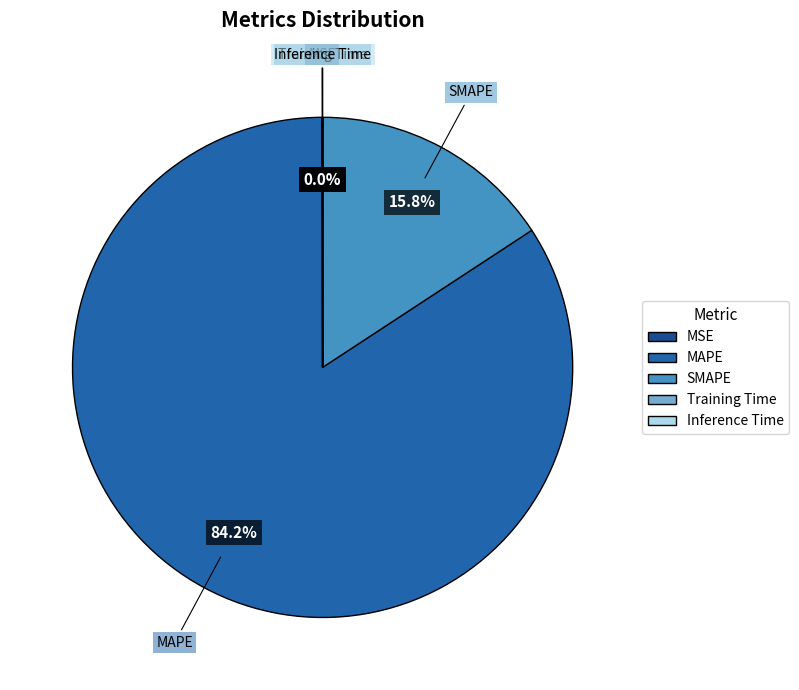

Is there a majority slice in this chart?

Yes